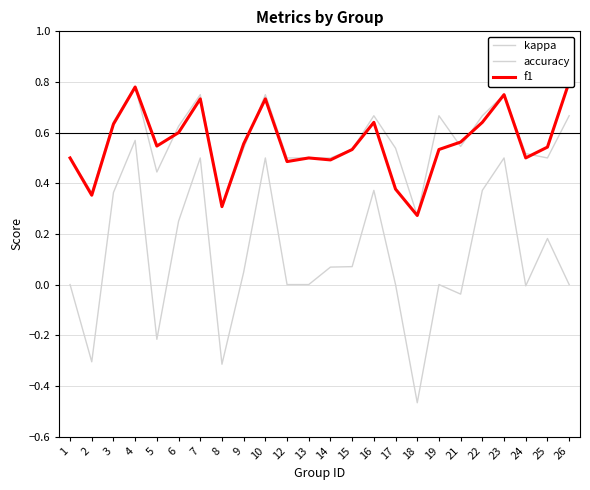

True or false: f1 and kappa intersect in this chart.

False